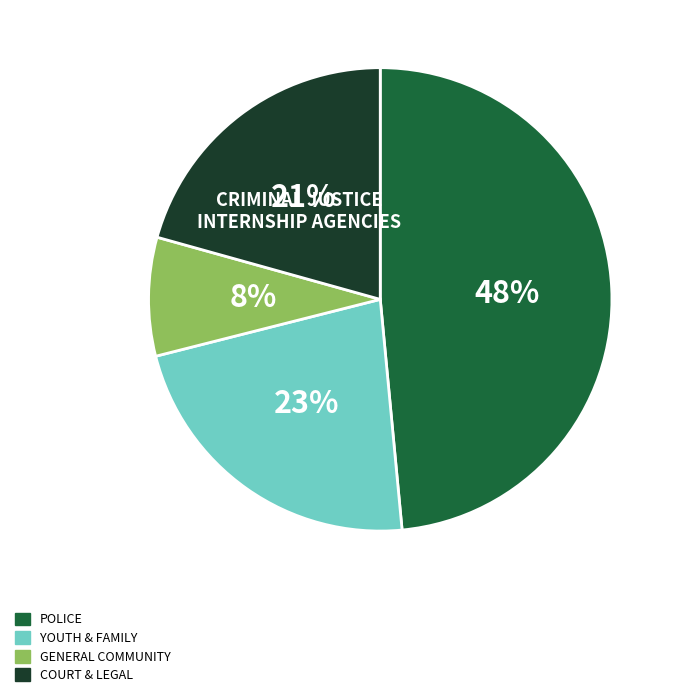

What is the smallest slice in the pie chart?

GENERAL COMMUNITY